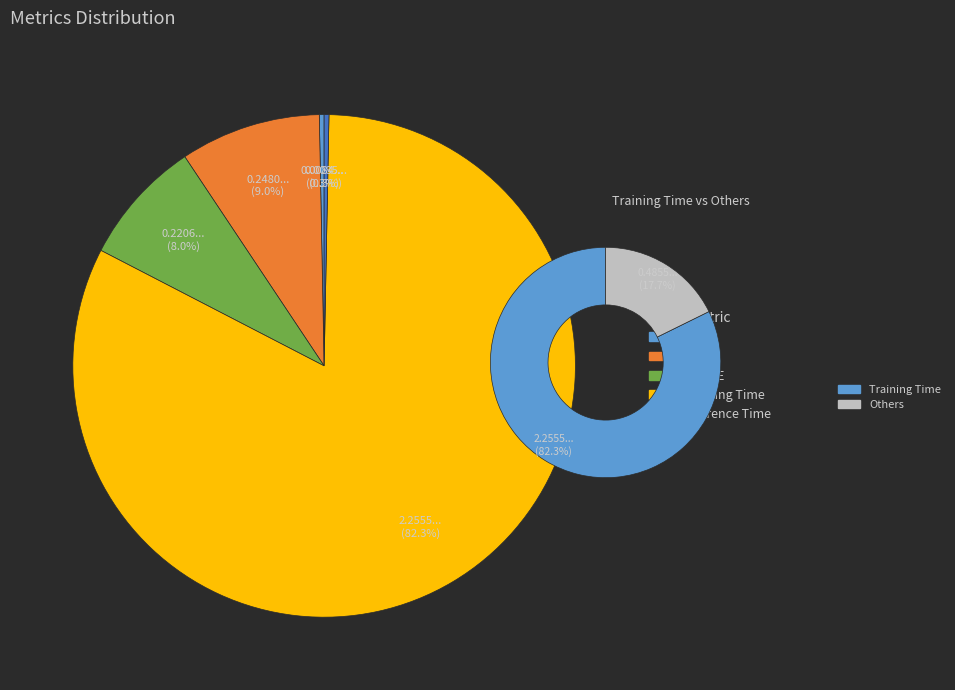

To the nearest percent, what is the combined percentage of Training Time and MSE?

83%